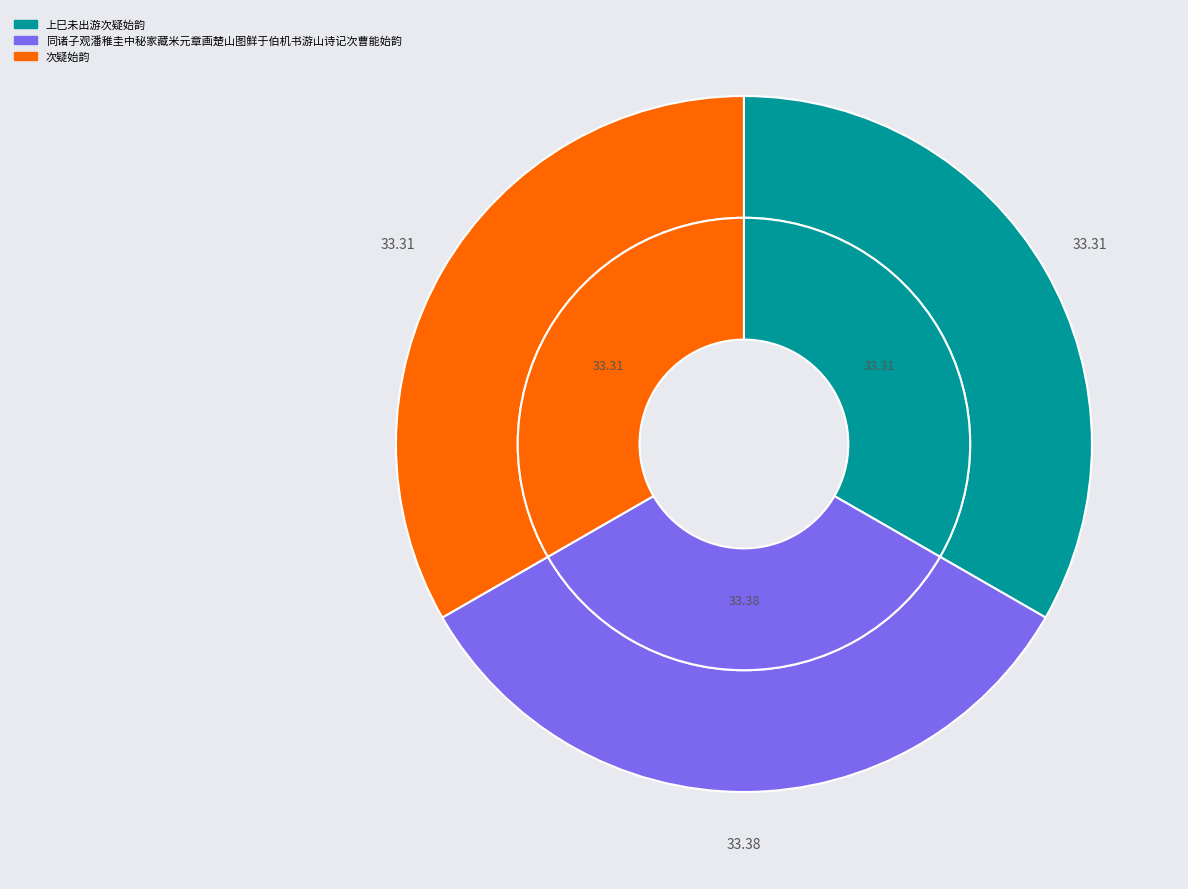

Which category has the smallest portion of the pie?

上巳未出游次疑始韵